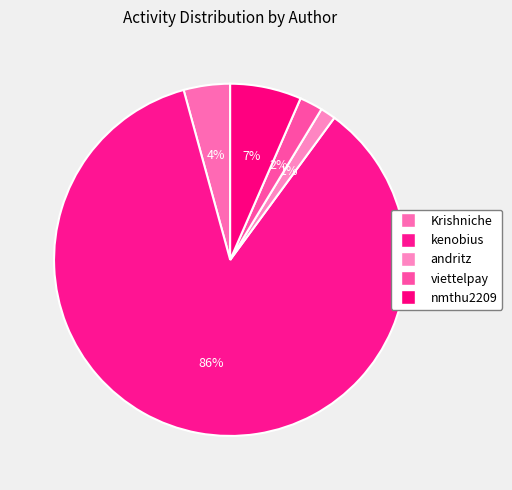

How many segments does this pie chart have?

5